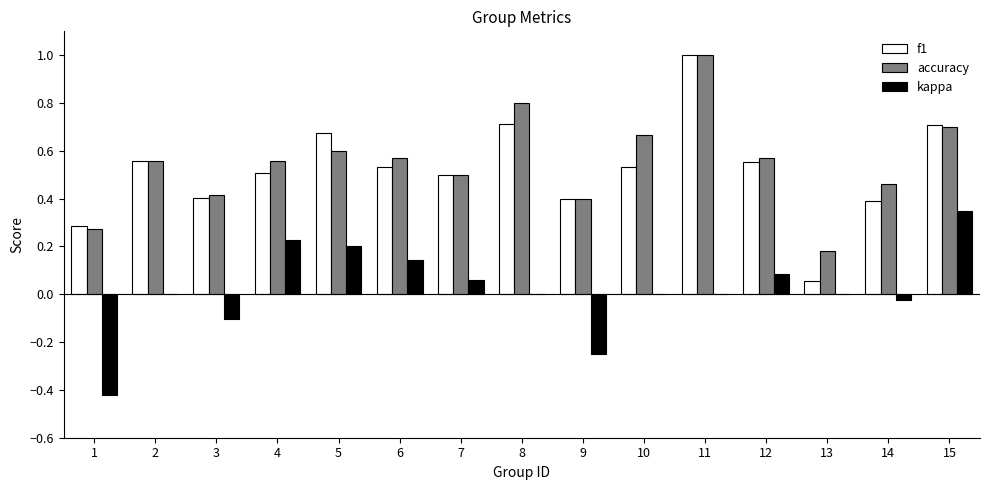

What is the total value across all series at 10?

1.2